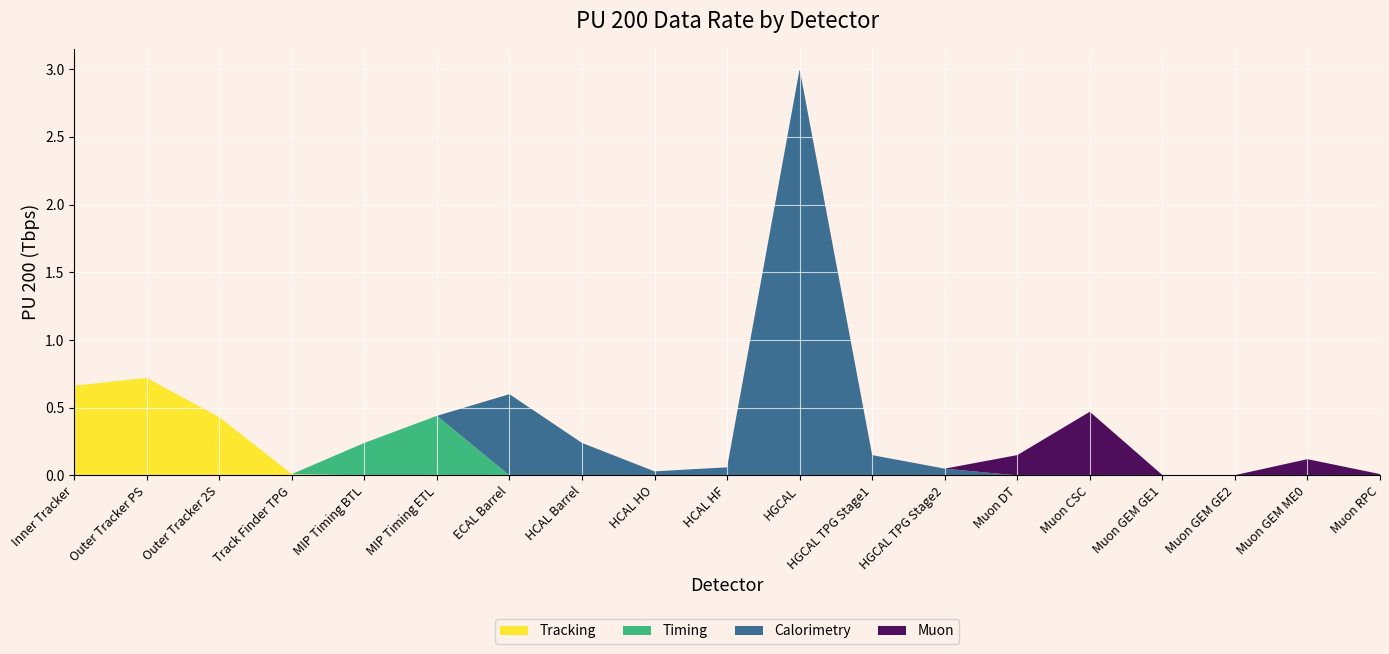

Reading left to right, list all the values displayed in this chart.

Tracking: 0.7	0.7	0.4	0.0	0.0	0.0	0.0	0.0	0.0	0.0	0.0	0.0	0.0	0.0	0.0	0.0	0.0	0.0	0.0
Timing: 0.0	0.0	0.0	0.0	0.2	0.4	0.0	0.0	0.0	0.0	0.0	0.0	0.0	0.0	0.0	0.0	0.0	0.0	0.0
Calorimetry: 0.0	0.0	0.0	0.0	0.0	0.0	0.6	0.2	0.0	0.1	3.0	0.1	0.1	0.0	0.0	0.0	0.0	0.0	0.0
Muon: 0.0	0.0	0.0	0.0	0.0	0.0	0.0	0.0	0.0	0.0	0.0	0.0	0.0	0.1	0.5	0.0	0.0	0.1	0.0